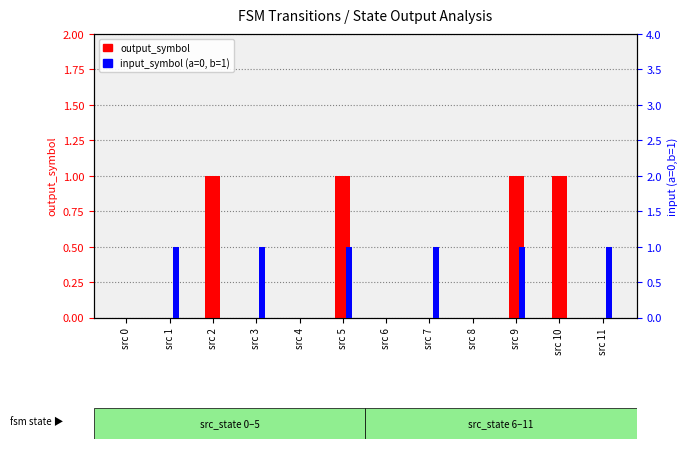

What is the value of the input_symbol (a=0, b=1) bar at the 8th from the left?

1